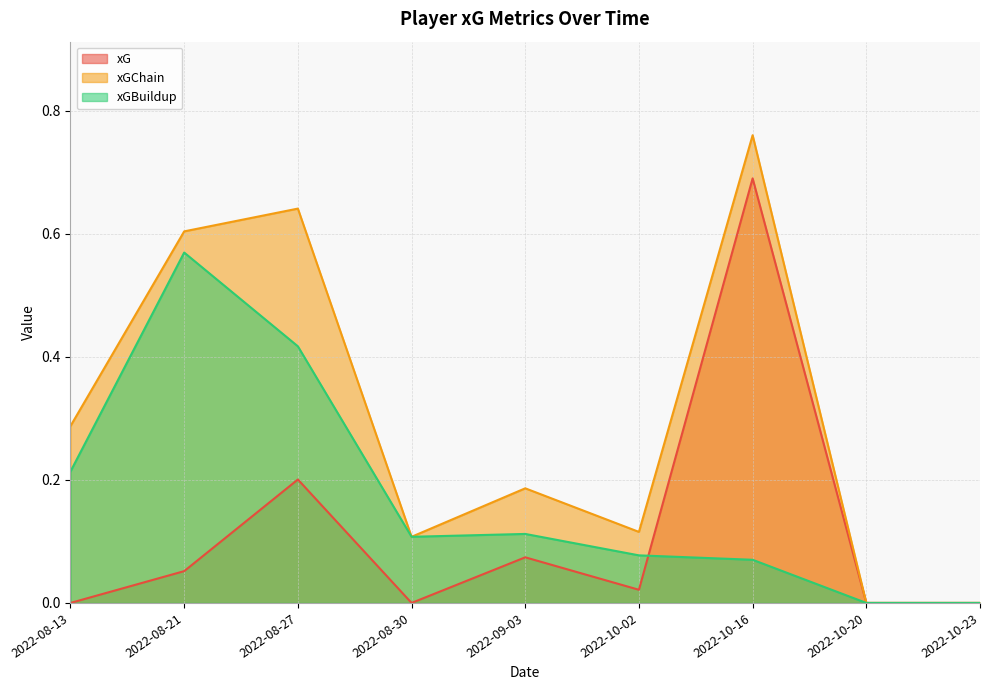

How many lines are shown in the chart?

3